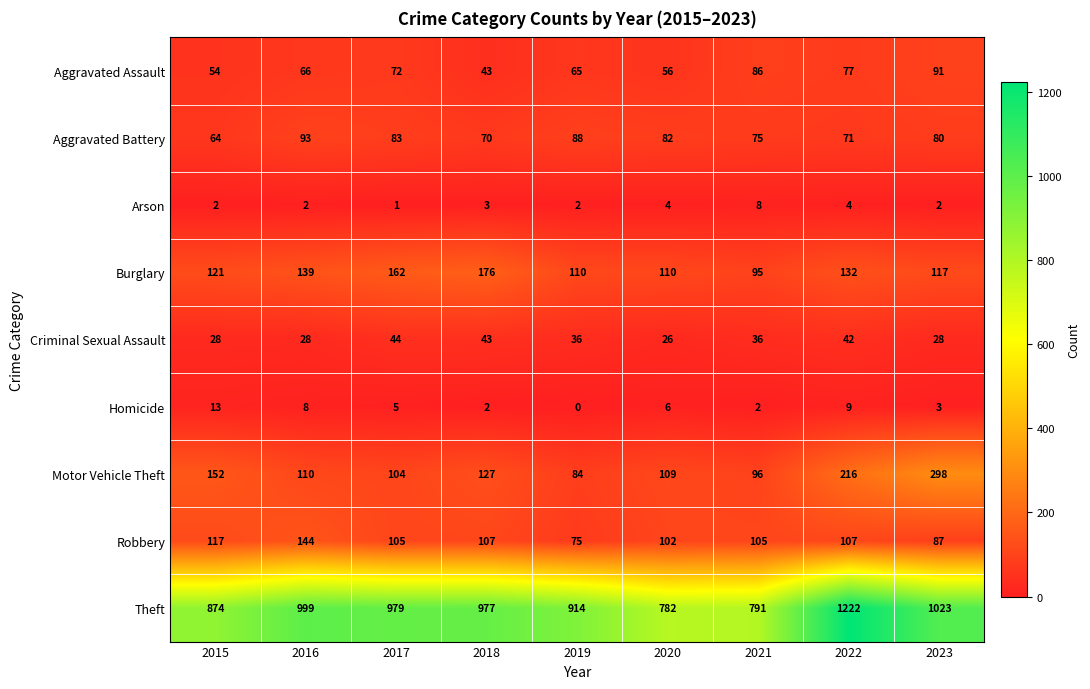

Is it true that Burglary equals 110 at 2019?

True